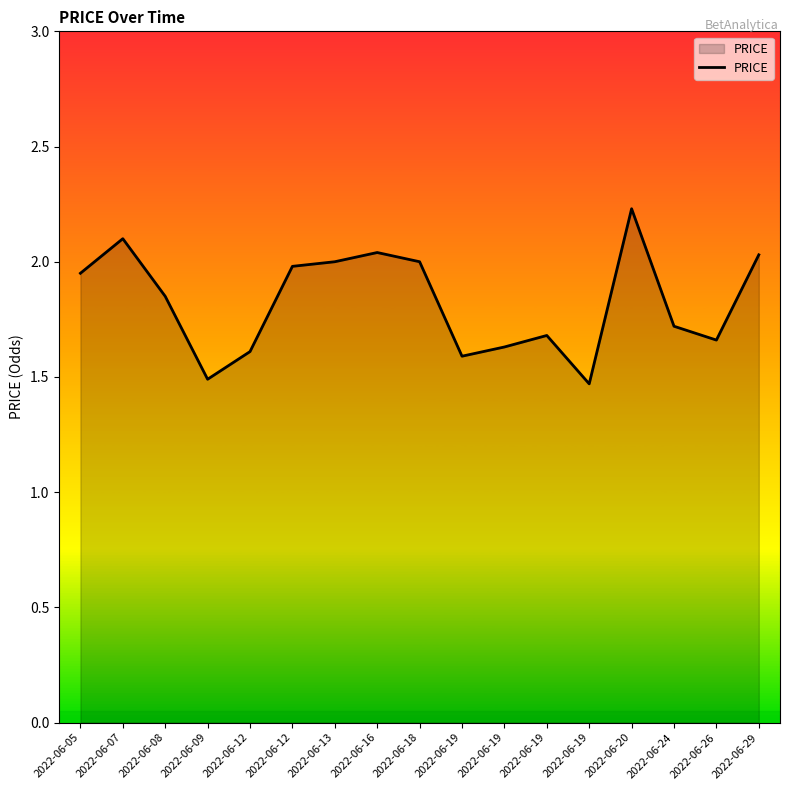

How many interior local valleys (lower than both neighbors) does the data have?

4